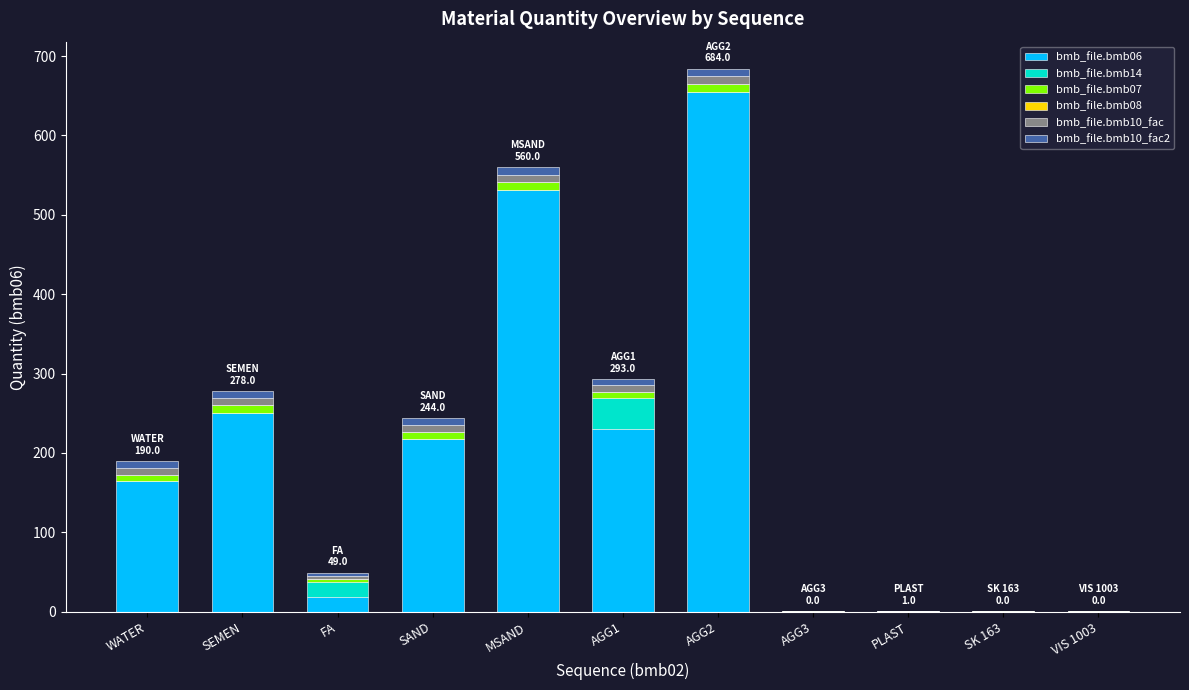

At which label does bmb_file.bmb06 reach its peak?

AGG2